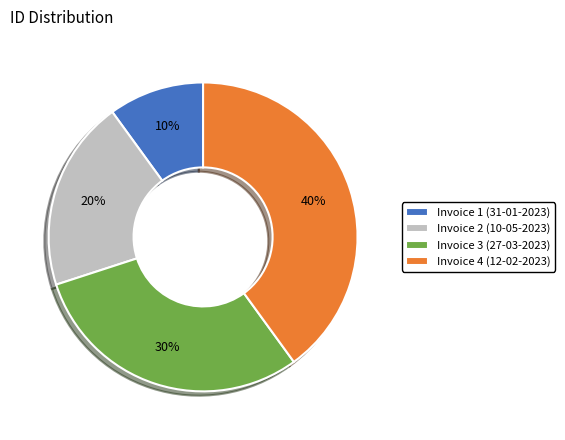

Does Invoice 2 (10-05-2023) account for over 50% of the chart?

No